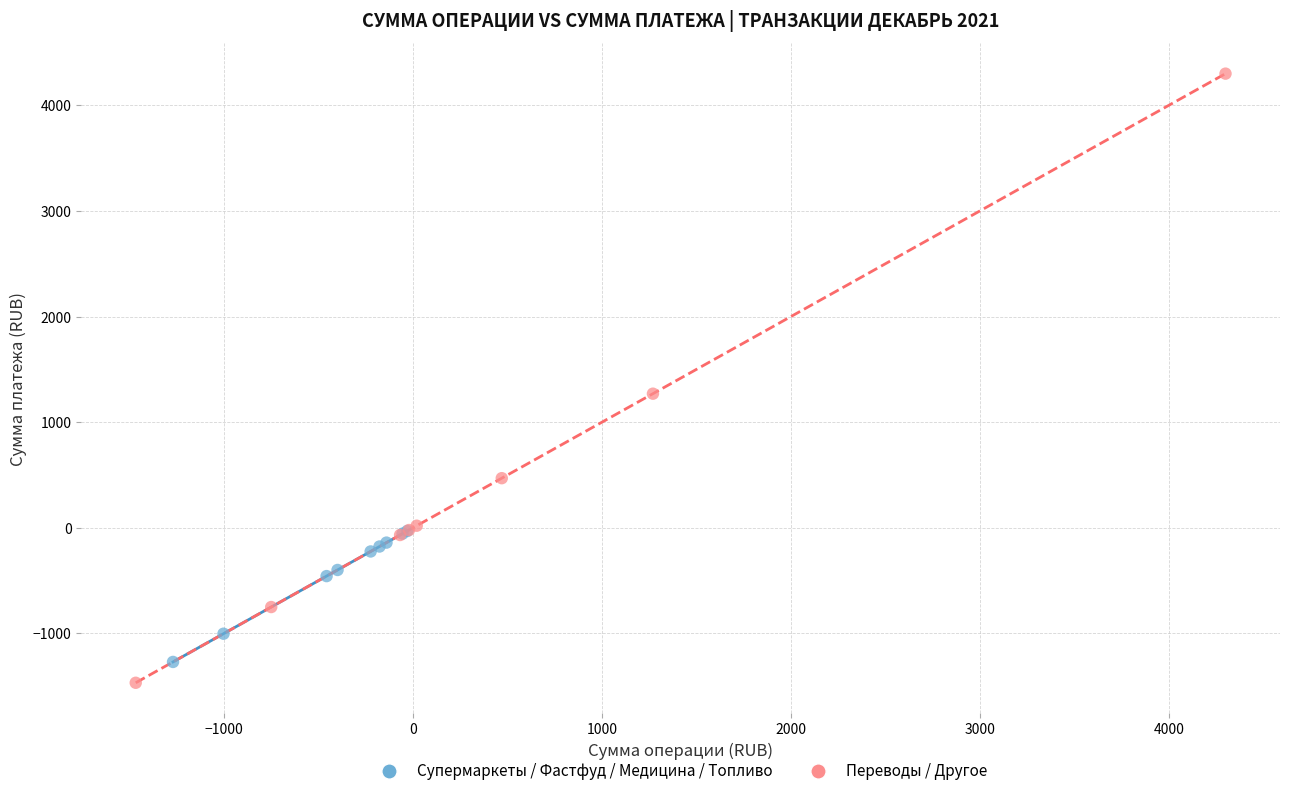

Which series reaches the maximum Y coordinate?

Переводы / Другое